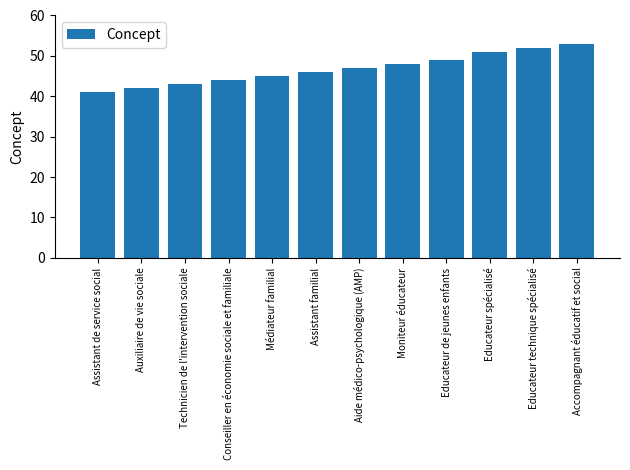

Where is the data nearest to the value 47?

Aide médico-psychologique (AMP)